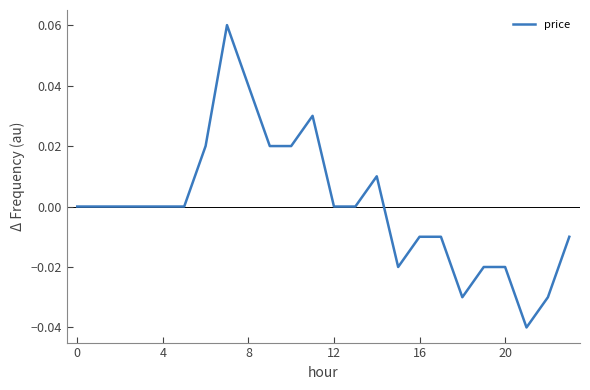

Does the chart display data point markers on the line(s)?

No